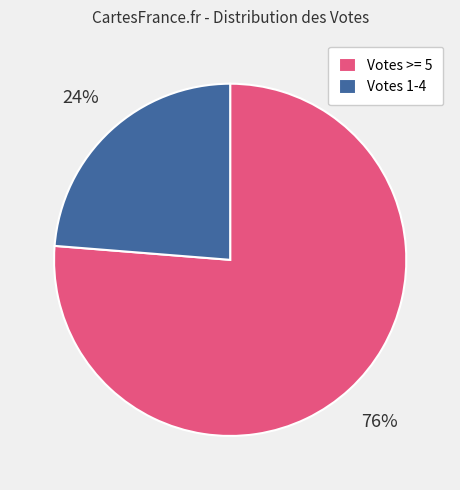

What is the largest slice in the pie chart?

Votes >= 5